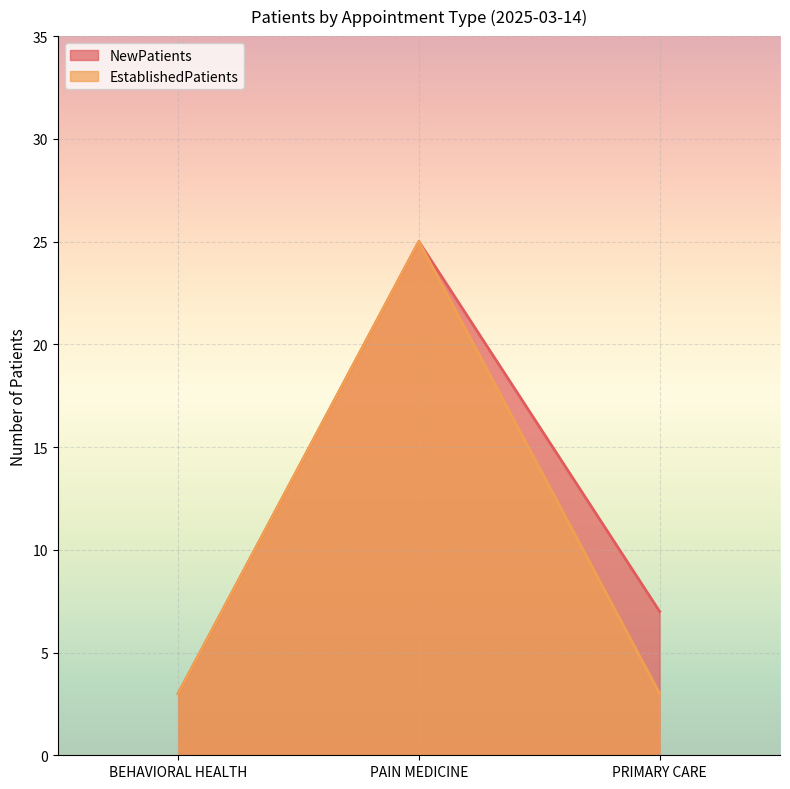

Is the value of NewPatients at PRIMARY CARE greater than the value of EstablishedPatients at PAIN MEDICINE?

No